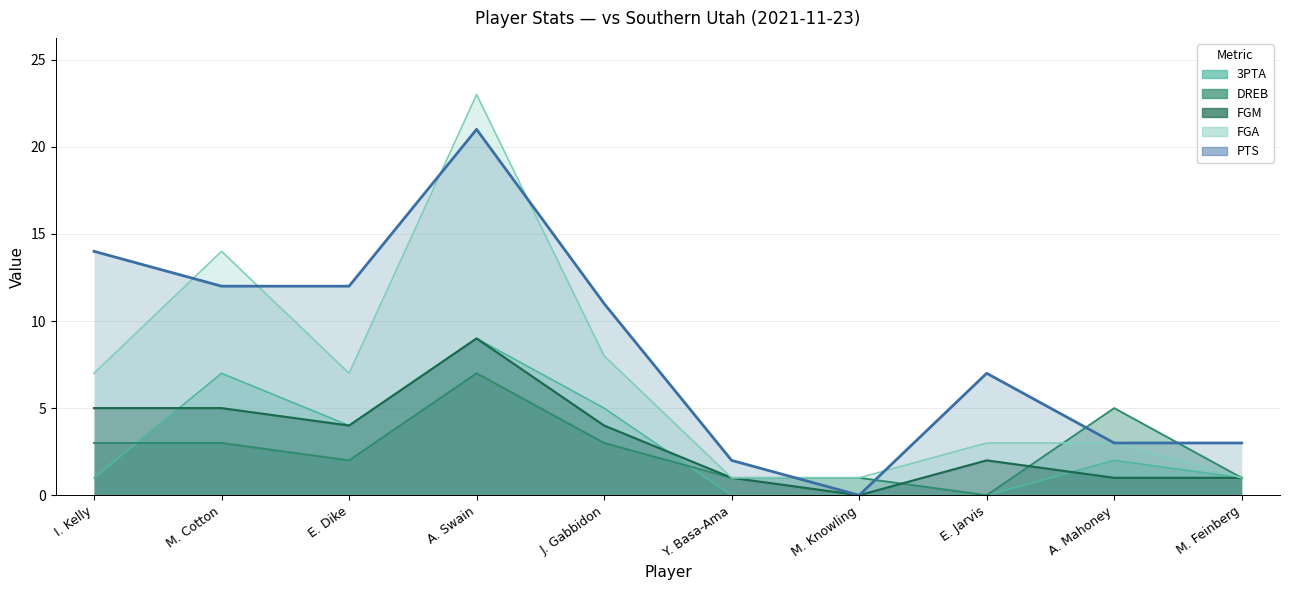

After their last crossing, which series has the higher values: DREB or FGM?

DREB